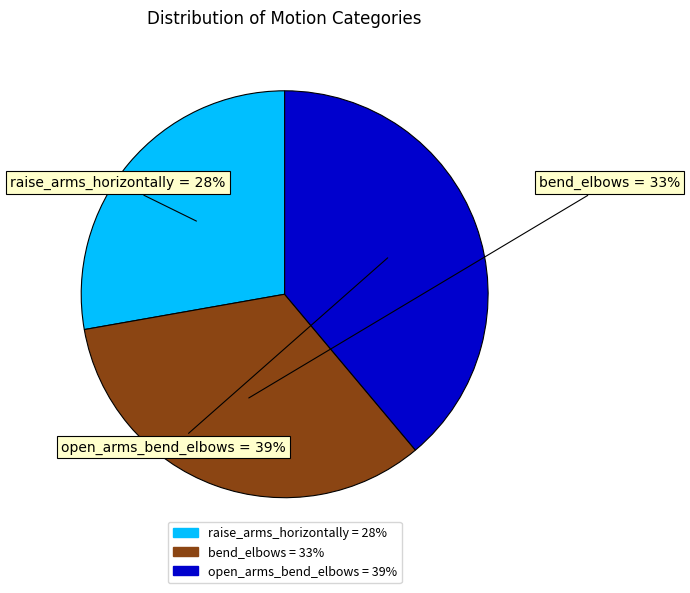

To the nearest percent, what percentage of the pie is open_arms_bend_elbows?

39%